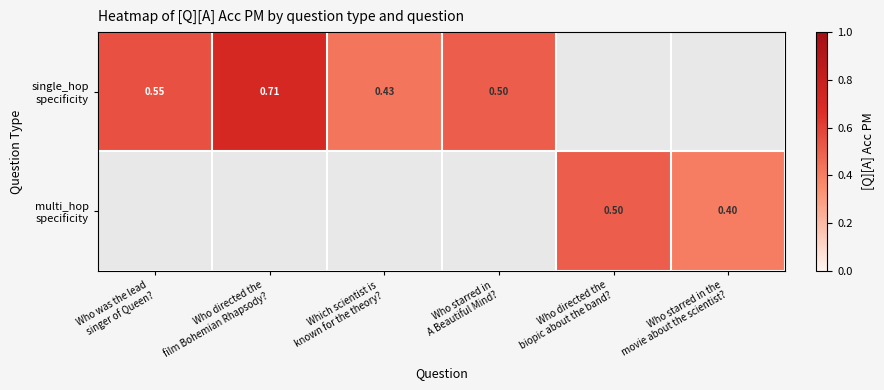

List the series in order of their peak value, highest first.

single_hop specificity, multi_hop specificity